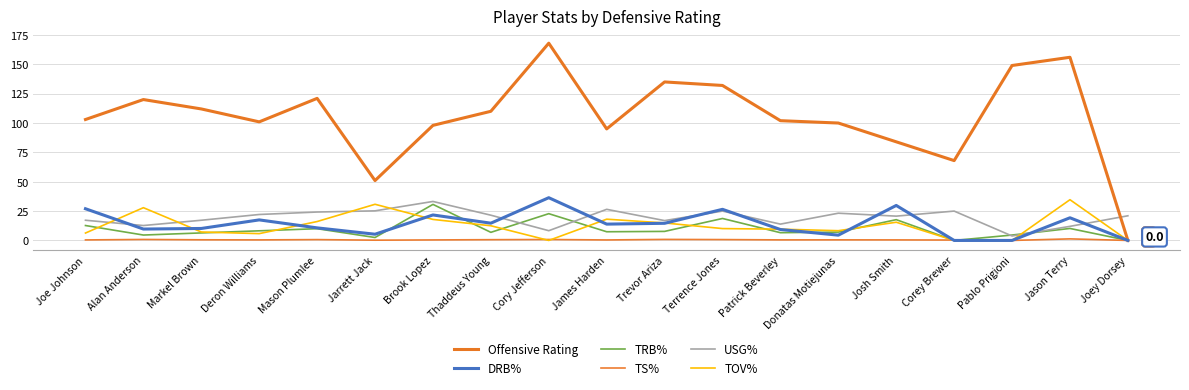

Where is DRB% nearest to the value 18?

Deron Williams